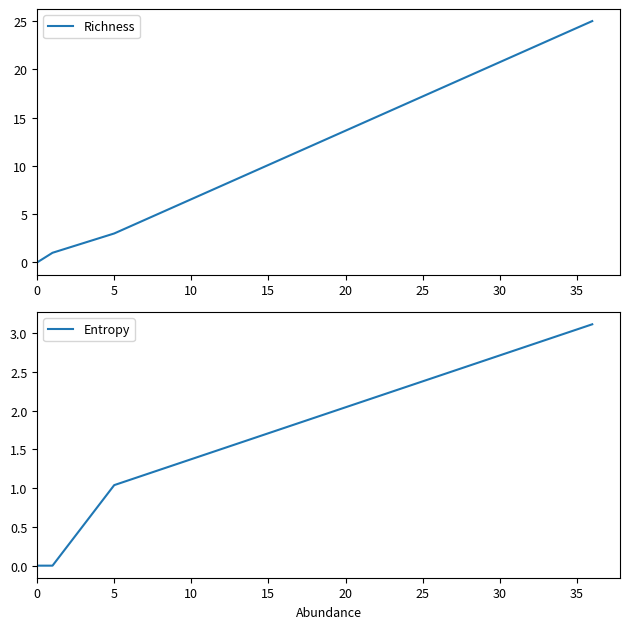

Where does the Entropy series first go above 1?

5